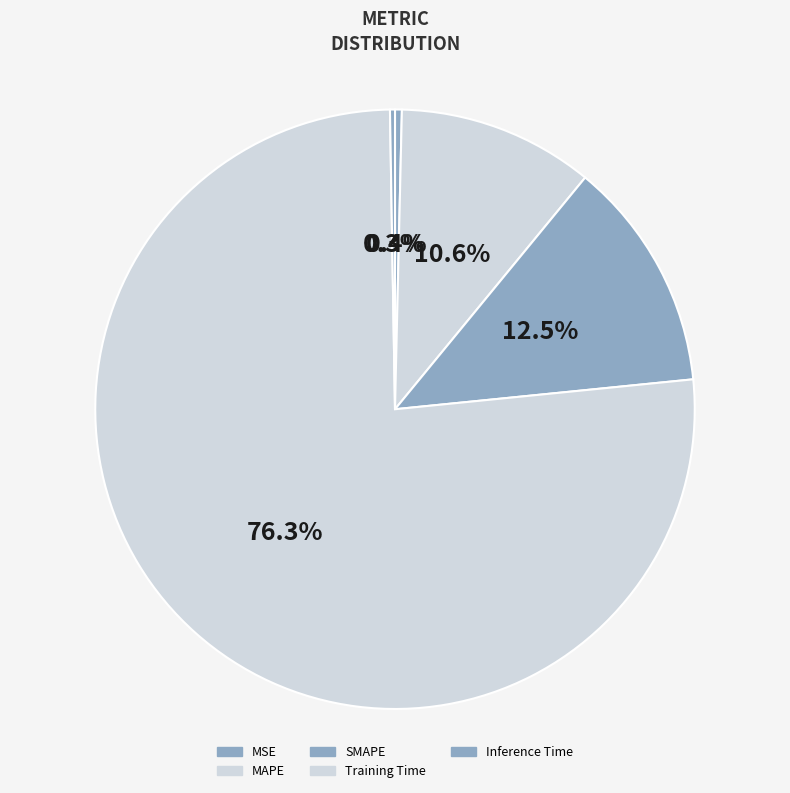

To the nearest percent, what is the combined percentage of Inference Time and MSE?

1%